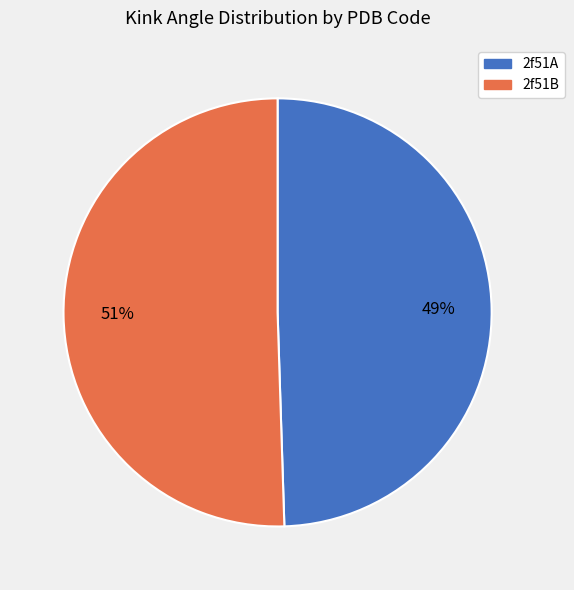

The 2f51B slice represents 51% of the pie. True or false?

True